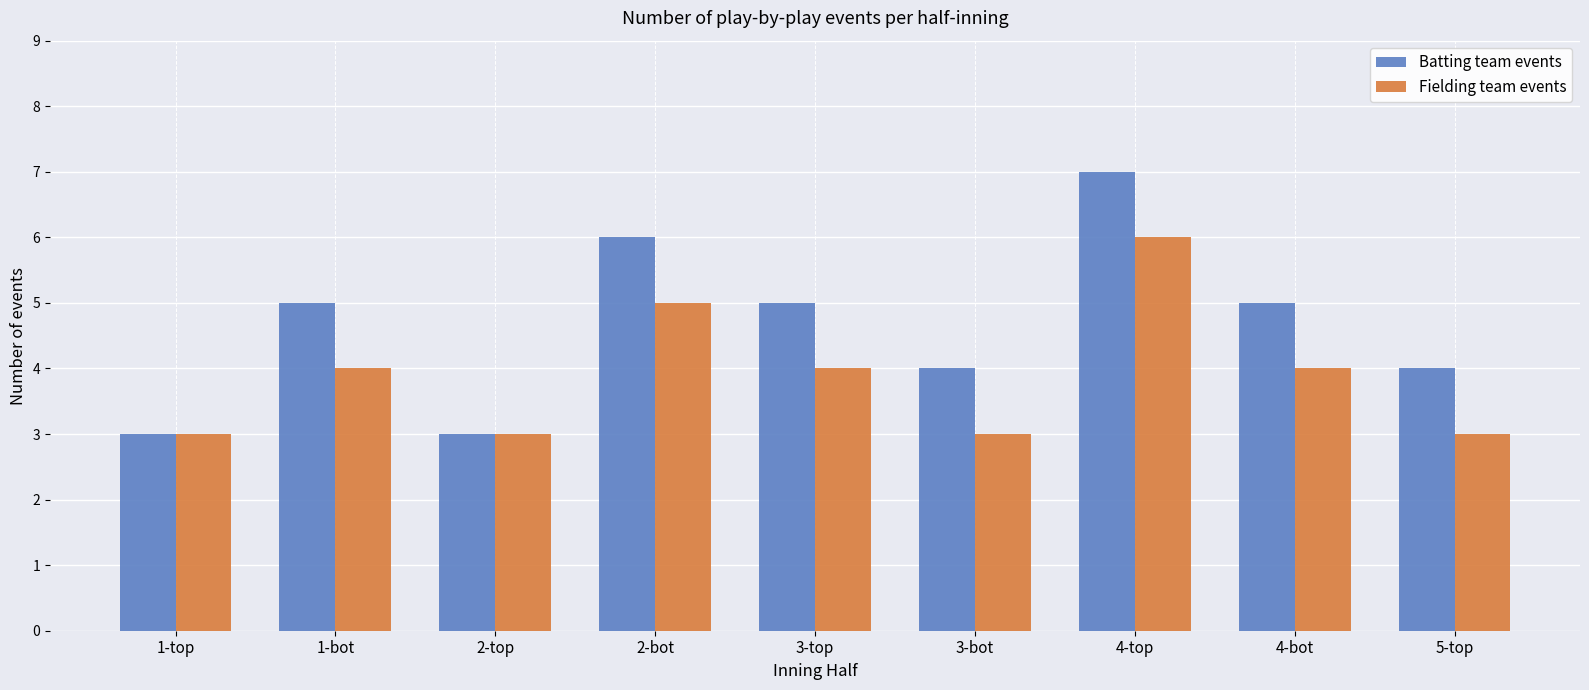

Reading left to right, list all the values displayed in this chart.

Batting team events: 3	5	3	6	5	4	7	5	4
Fielding team events: 3	4	3	5	4	3	6	4	3